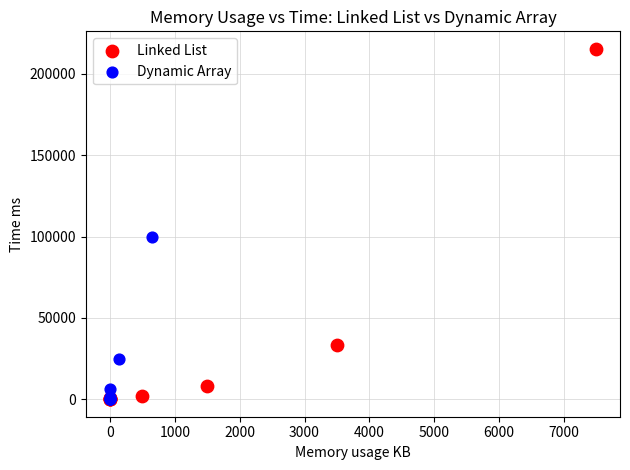

Which series has the widest spread of Y values?

Linked List